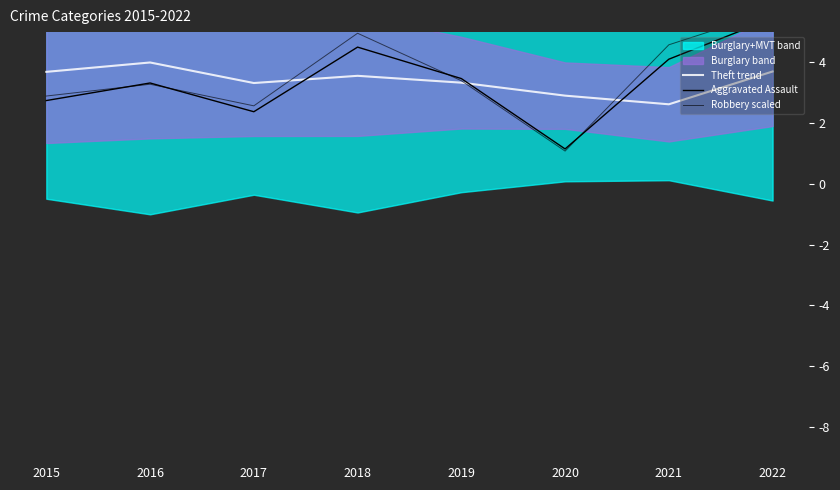

At which category is the sum across all series the highest?

2022